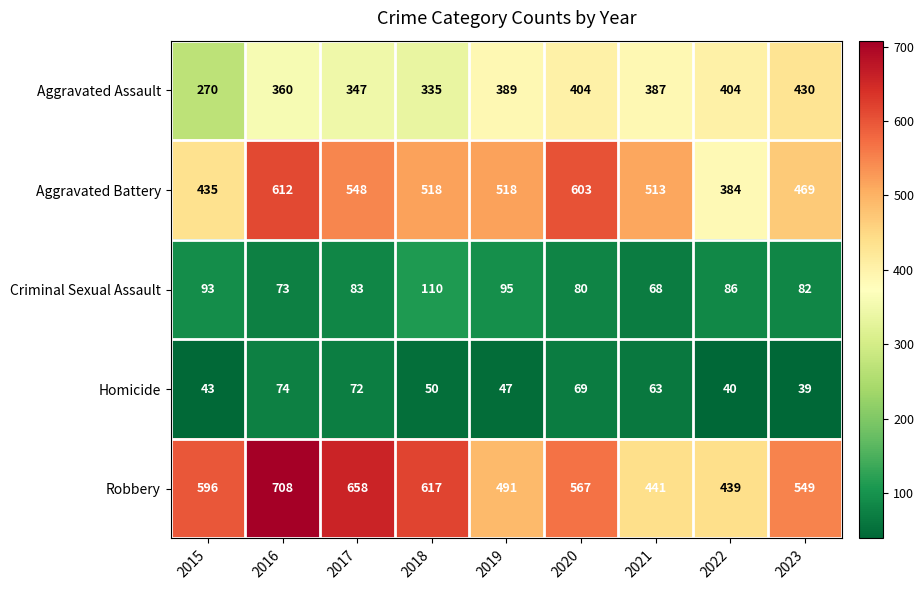

Which series has the largest total across all categories?

Robbery